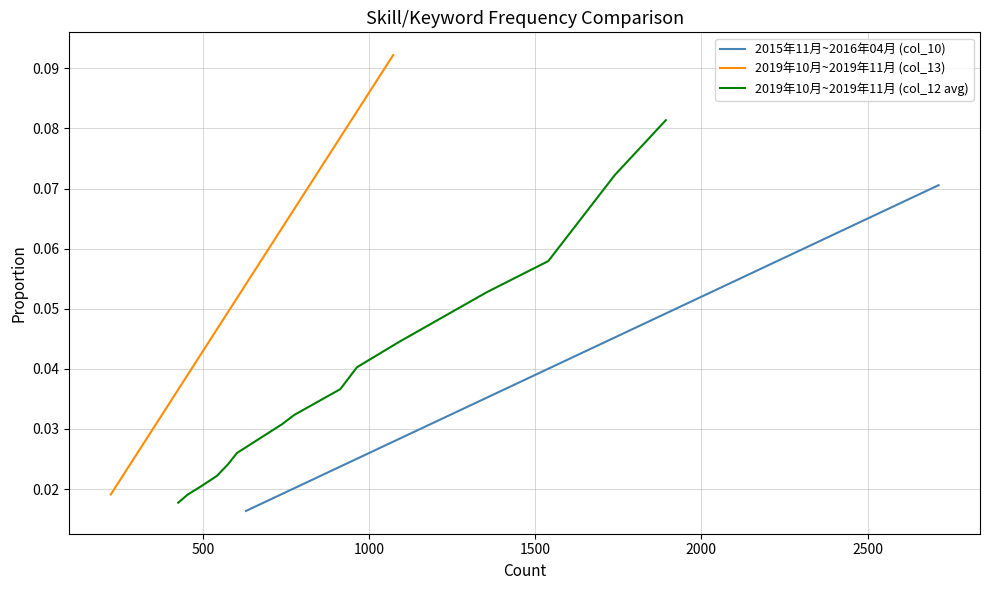

Which series has the widest spread of values?

2019年10月~2019年11月 (col_13)